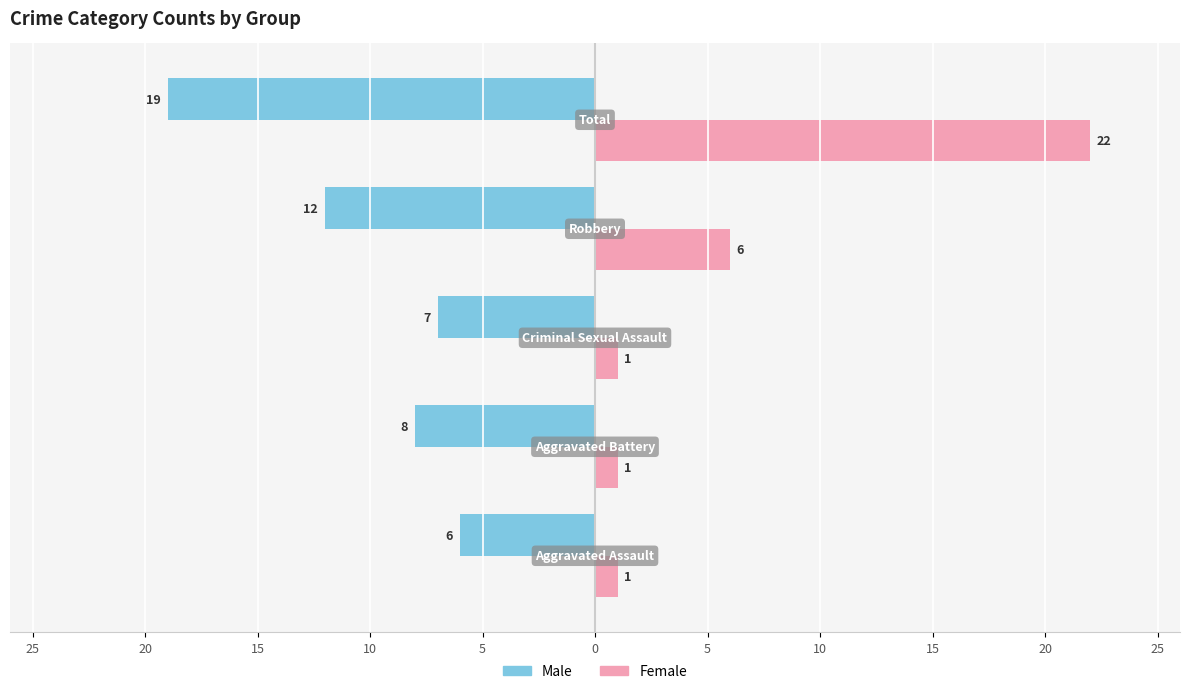

What are all the series names shown in the legend?

Male, Female